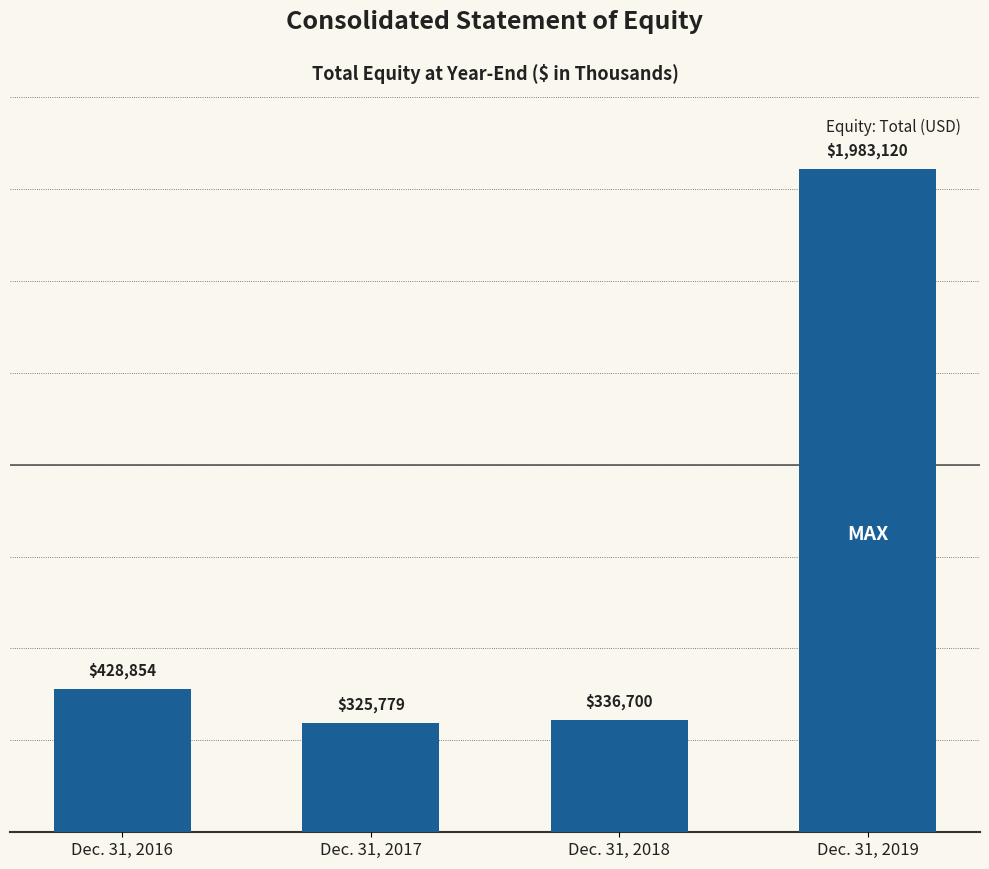

Is it true that the value at Dec. 31, 2016 is 620553?

False